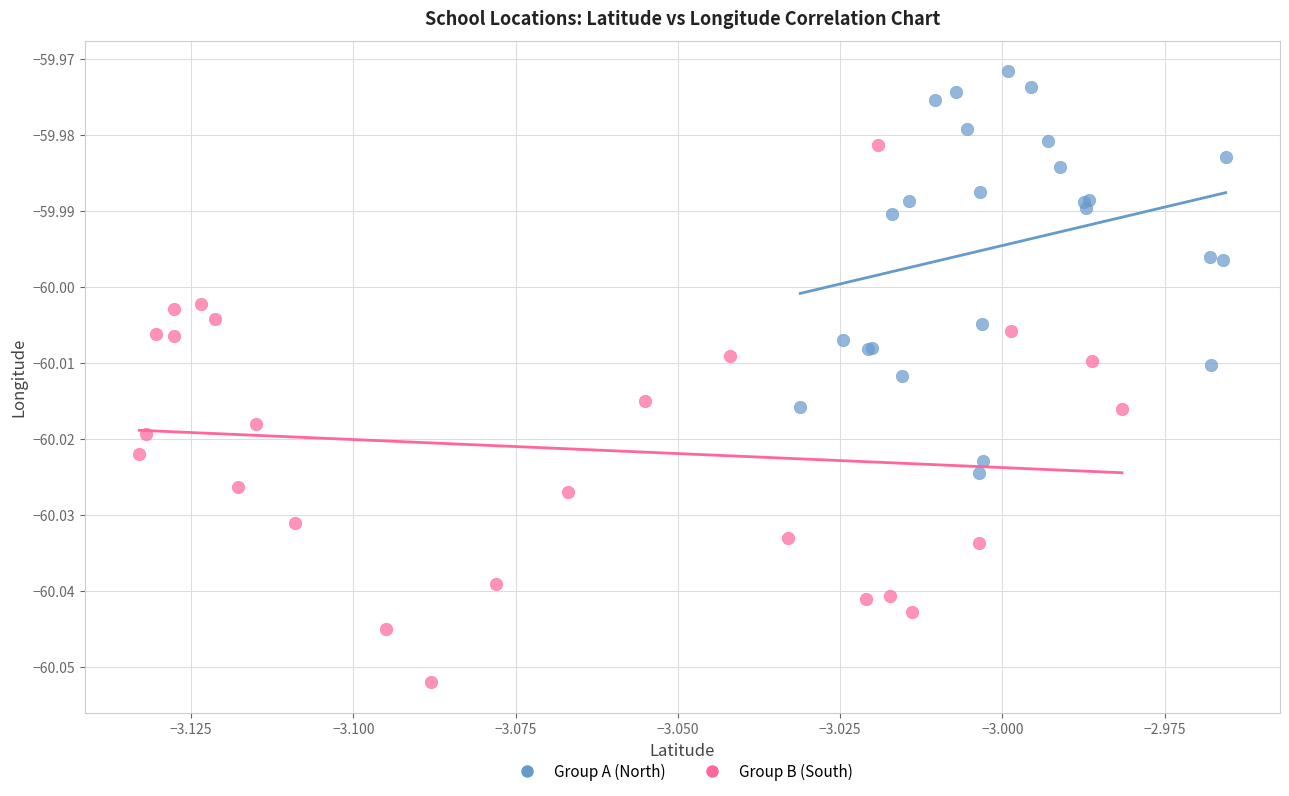

Which series reaches the minimum Y coordinate?

Group B (South)